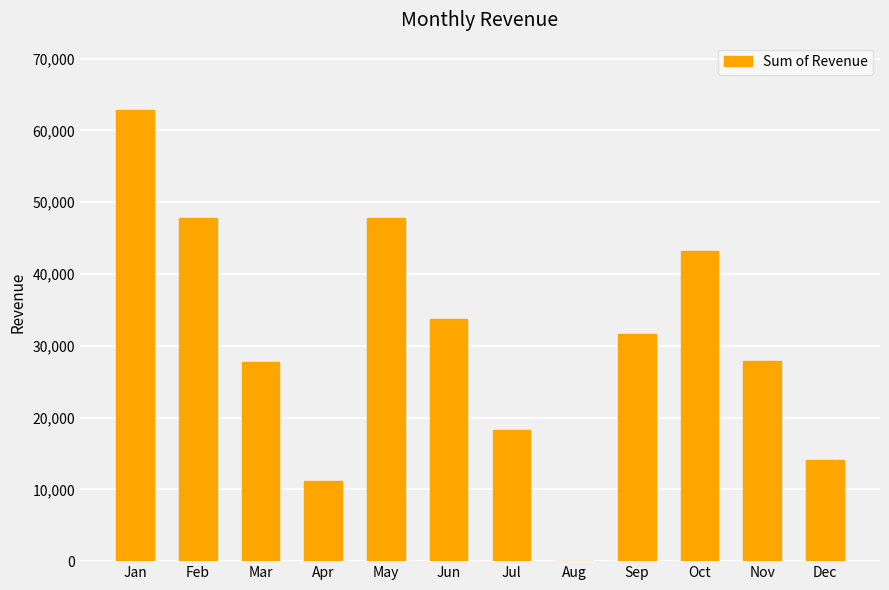

What is the average value?

30503